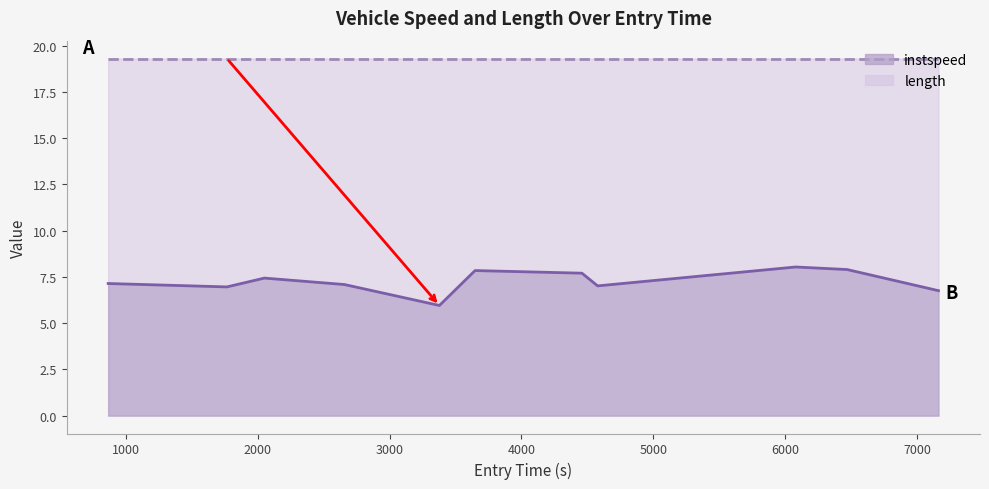

What position from the left is 2658.2415853904326?

4